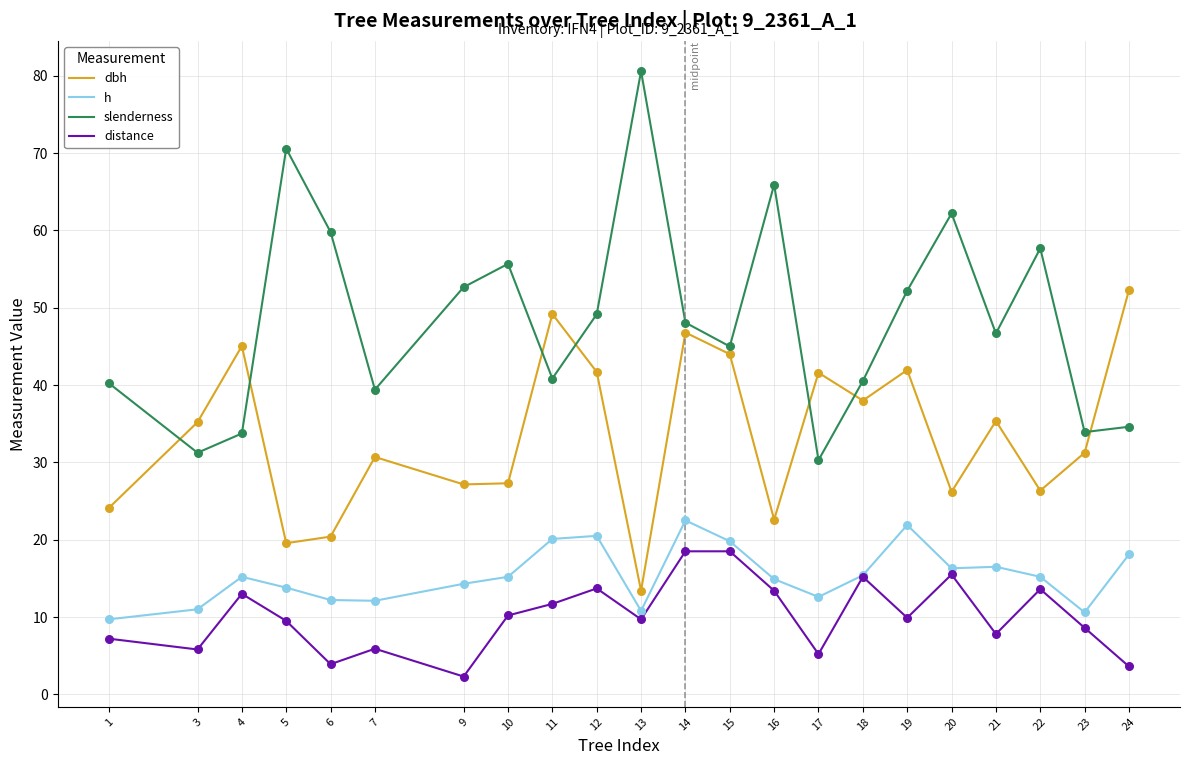

At how many categories does at least one series exceed 8?

22